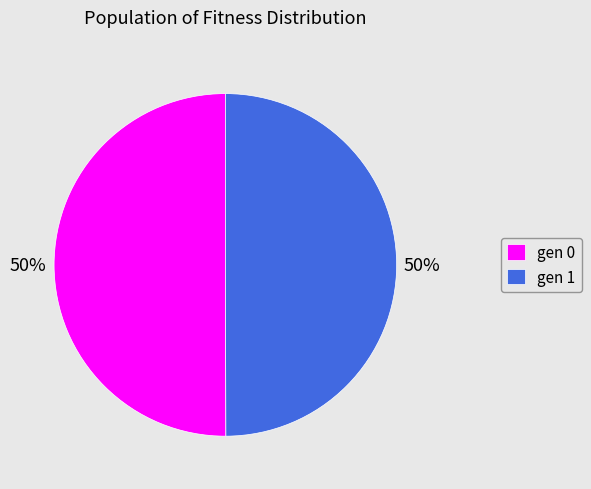

To the nearest percent, what percentage of the pie is gen 0?

50%